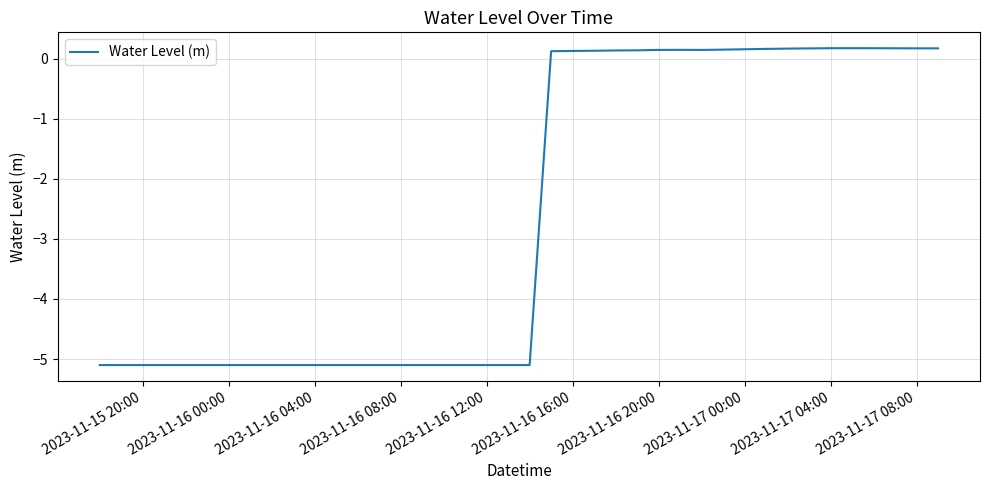

What is the minimum value shown in the chart?

-5.1